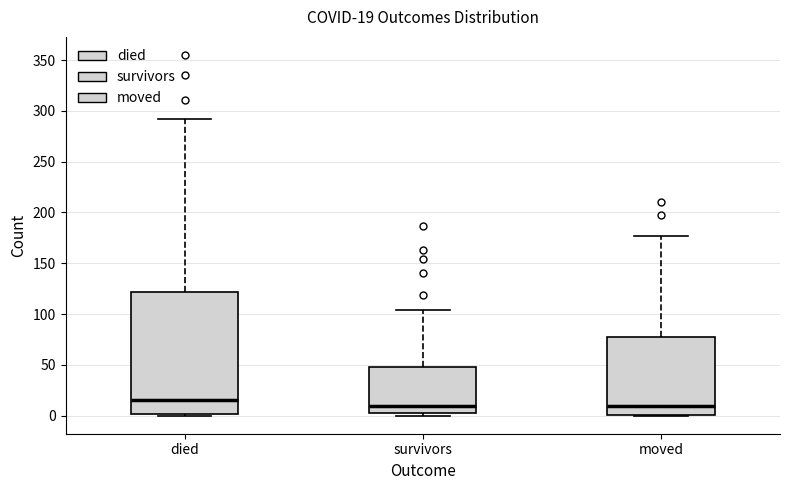

Comparing the boxes themselves (not the whiskers), which one is the tallest?

died